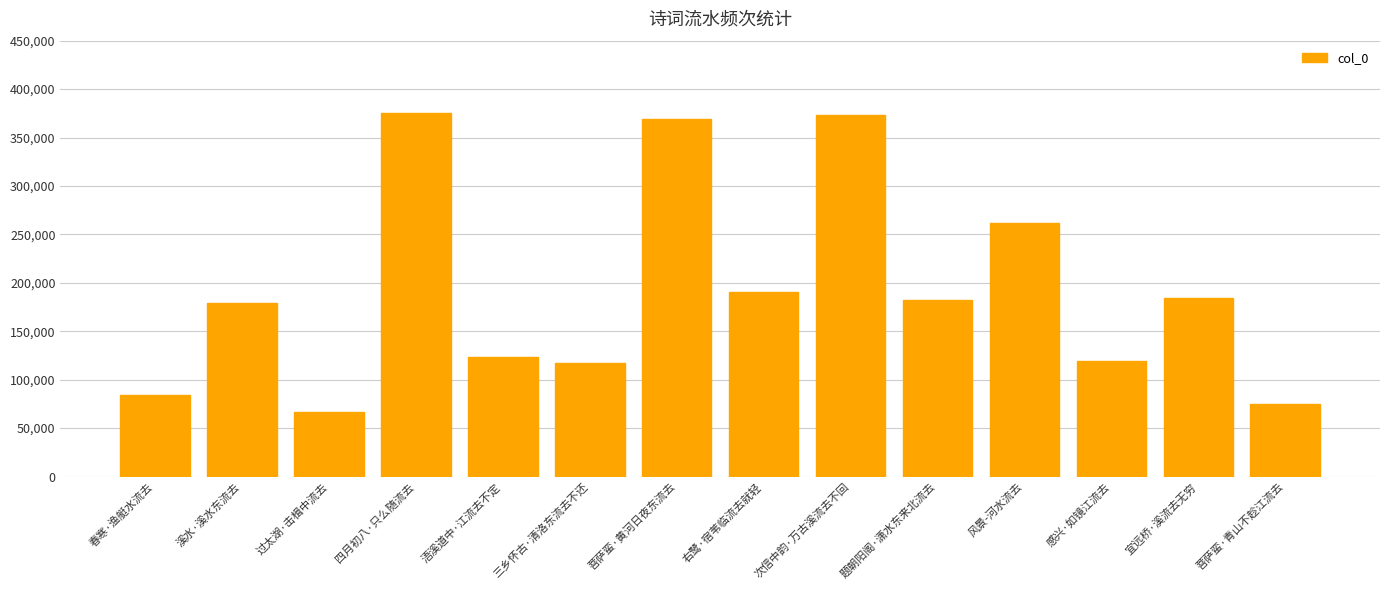

What is the difference between the second highest and minimum values?

306298